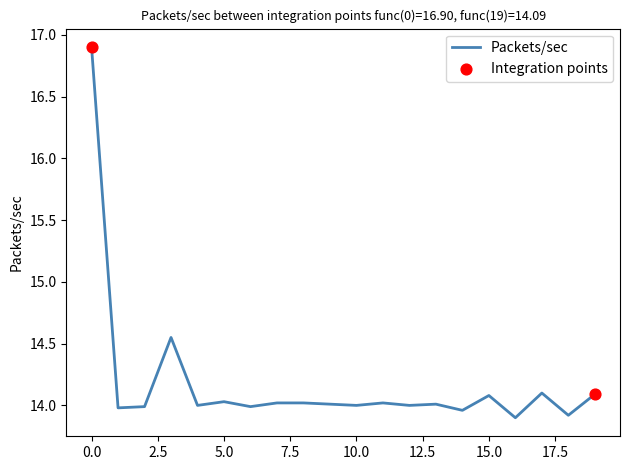

What is the maximum value shown in the chart?

16.9